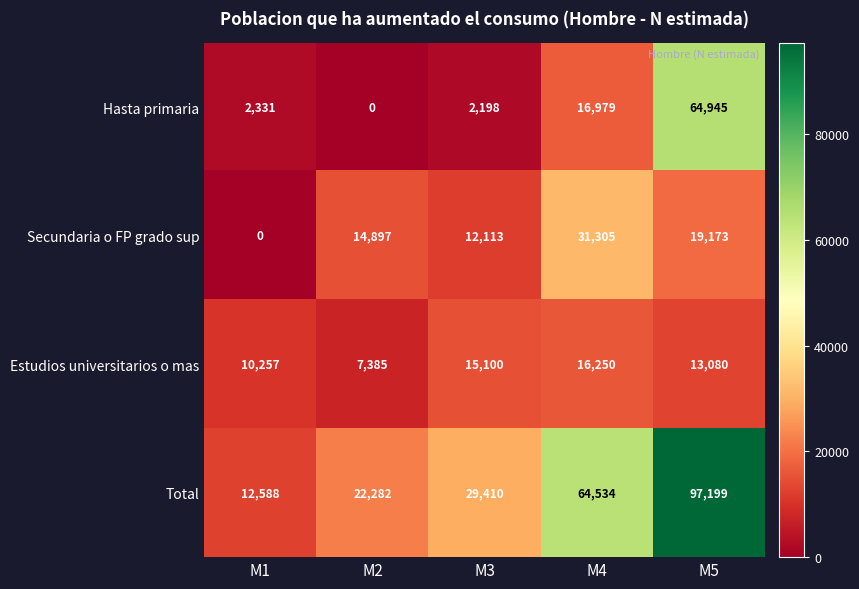

The value of Total at M5 is 97199. True or false?

True